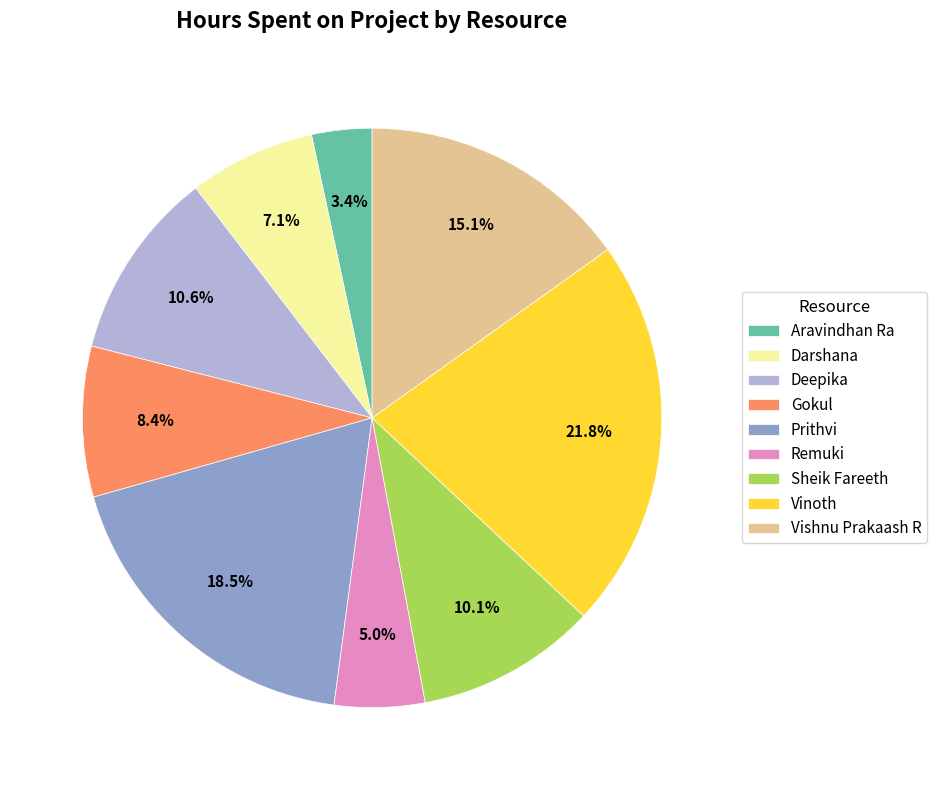

How many segments does this pie chart have?

9